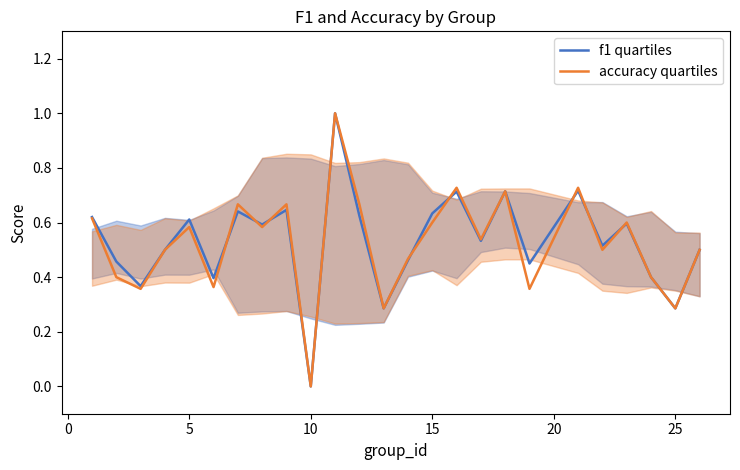

List the series in order of their peak value, lowest first.

f1 quartiles, accuracy quartiles